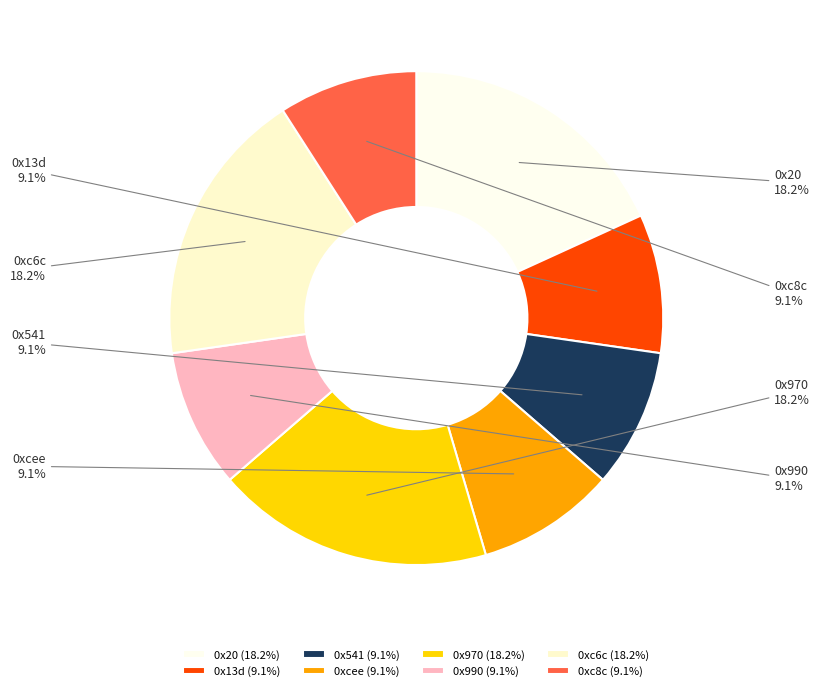

Is 0x970 the majority of the pie?

No